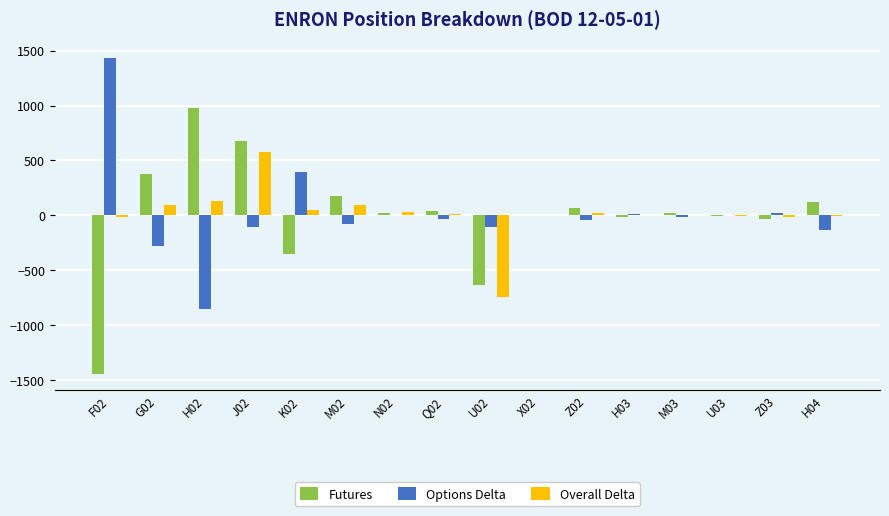

At which label does Options Delta reach its peak?

F02